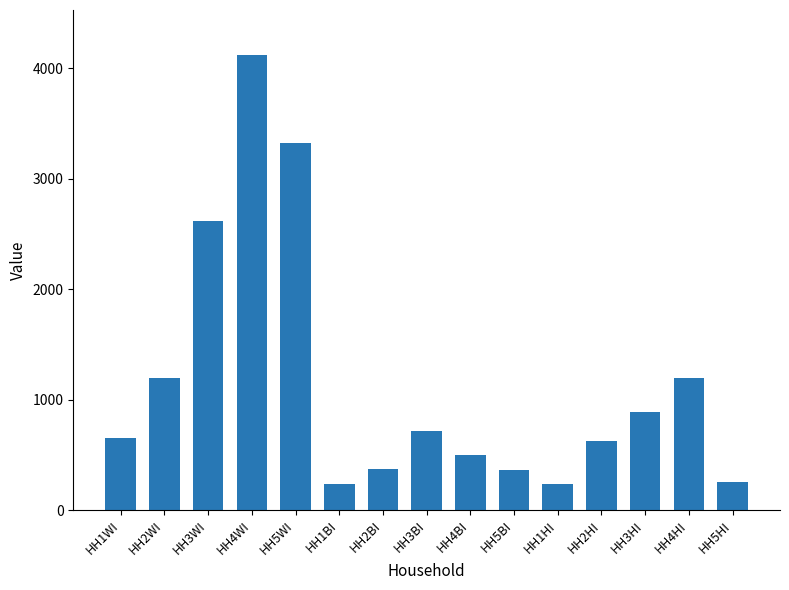

What is the average value?

1155